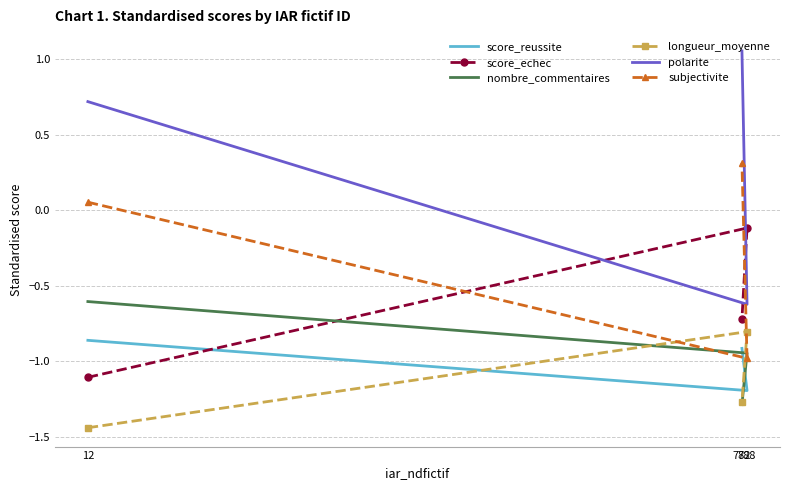

What is the difference between the score_echec values at 782 and 12?

0.4